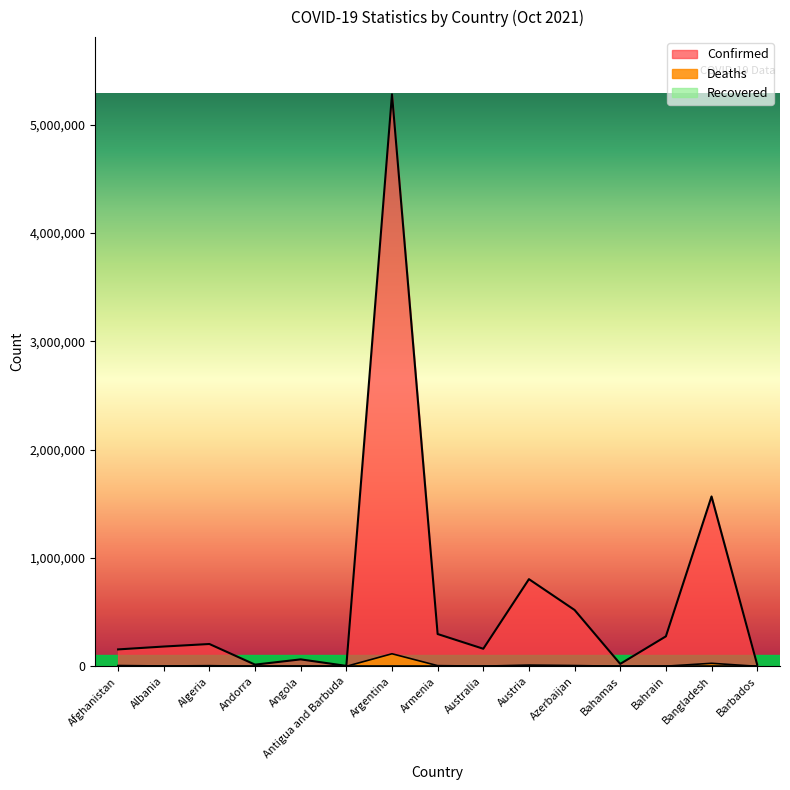

Which series has the widest spread of values?

Confirmed